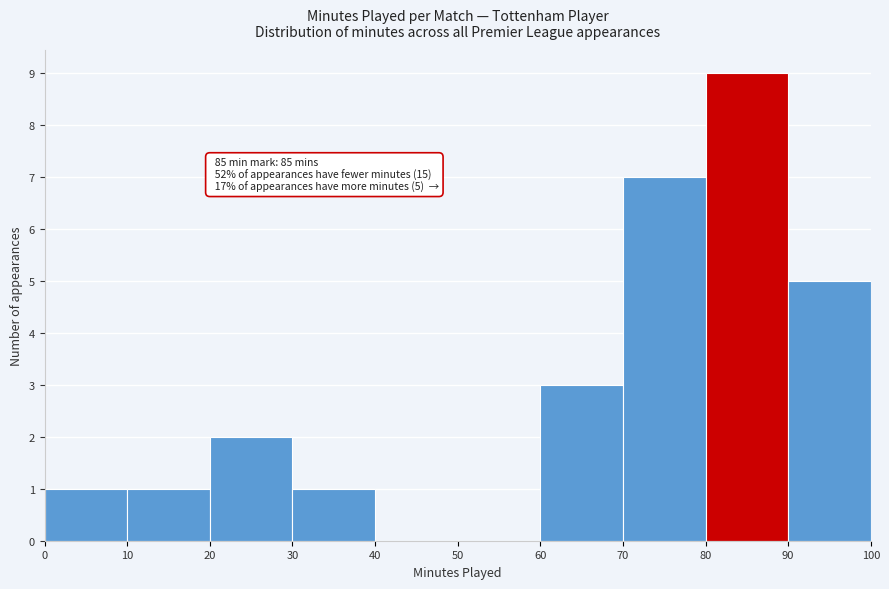

Which range on the x-axis has the tallest bar?

80 to 90